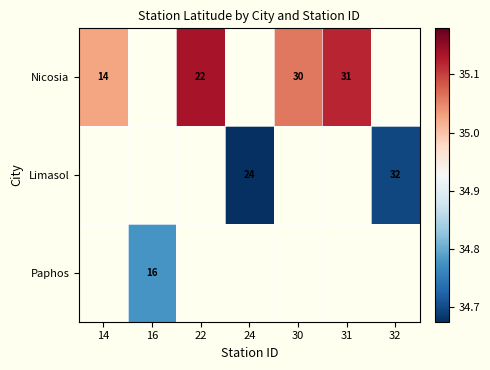

Where does the Limasol series first go above 34?

24